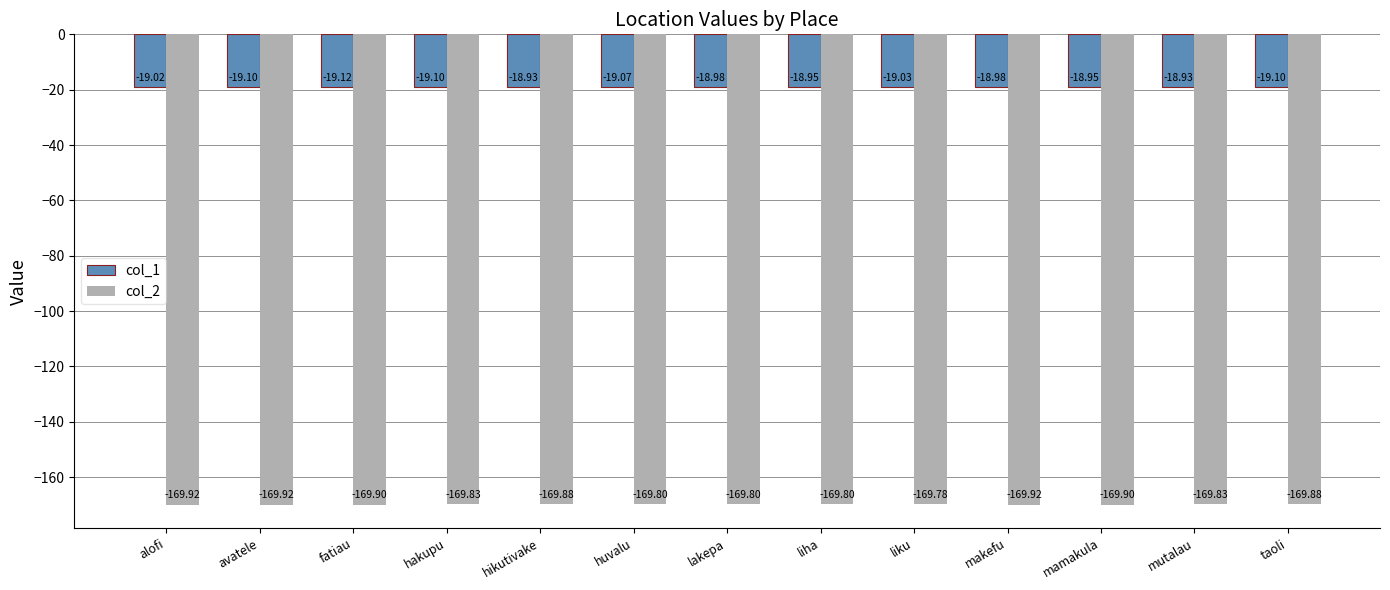

Reading left to right, list all the values displayed in this chart.

col_1: -19.0	-19.1	-19.1	-19.1	-18.9	-19.1	-19.0	-18.9	-19.0	-19.0	-18.9	-18.9	-19.1
col_2: -169.9	-169.9	-169.9	-169.8	-169.9	-169.8	-169.8	-169.8	-169.8	-169.9	-169.9	-169.8	-169.9